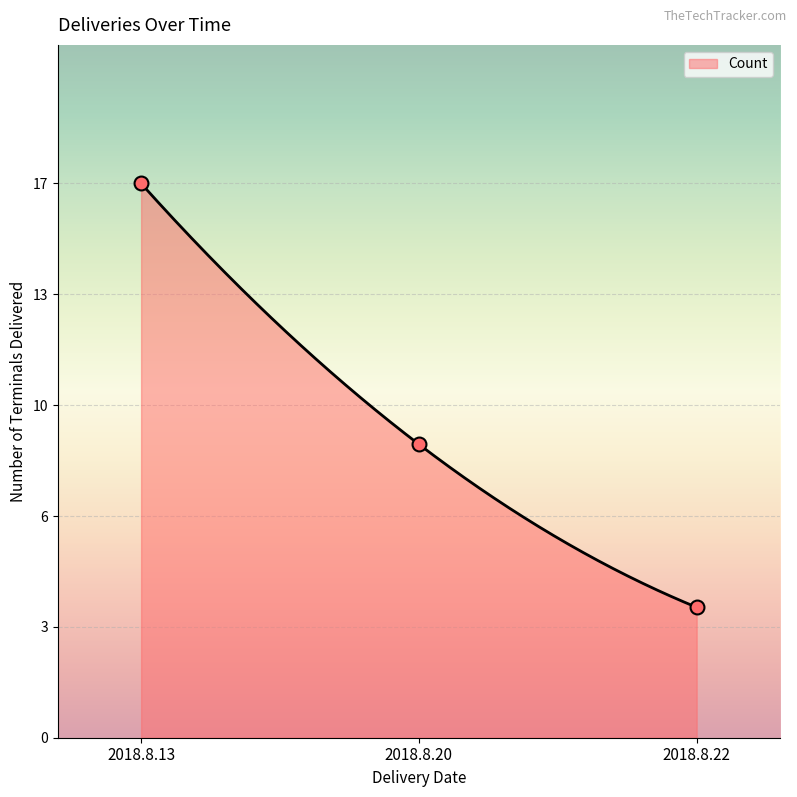

Between 2018.8.20 and 2018.8.22, which is larger?

2018.8.20